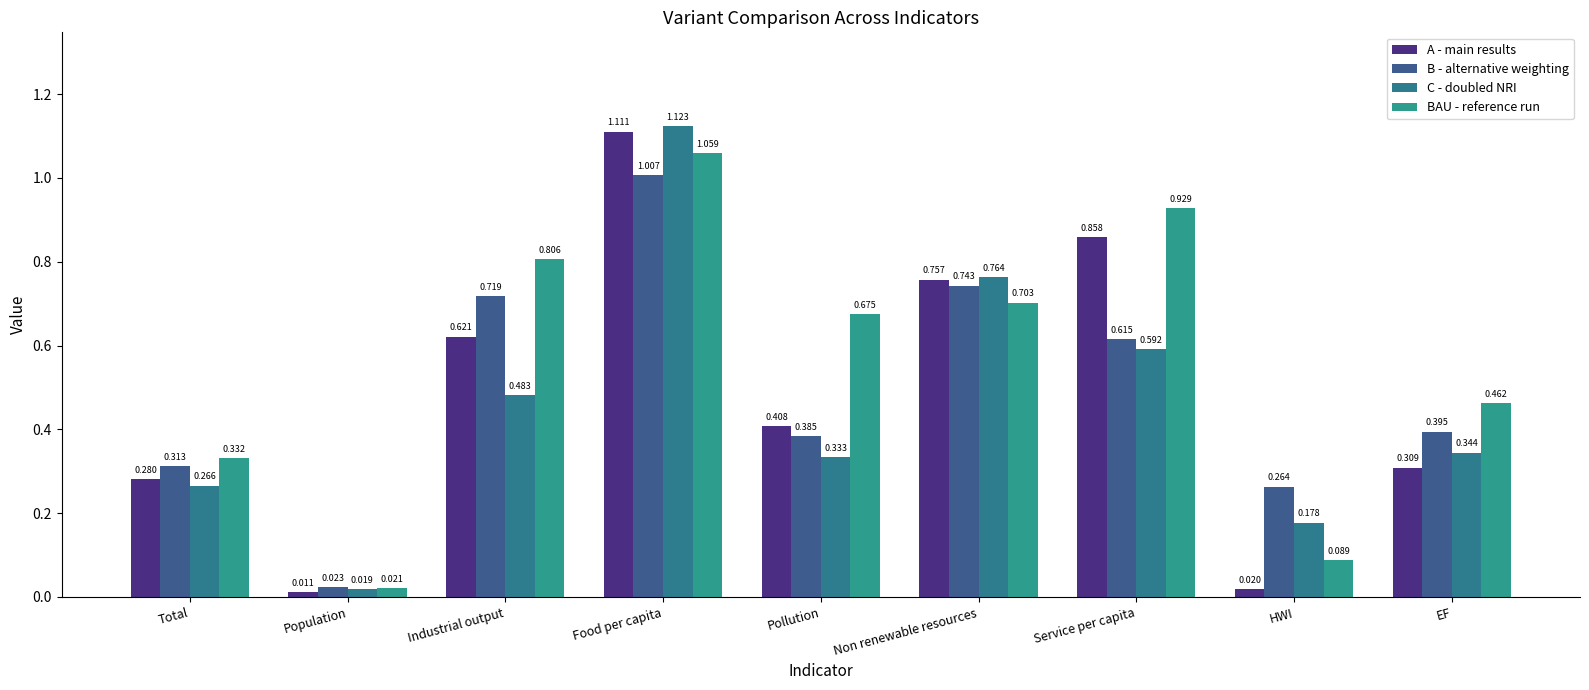

Is the value of B - alternative weighting at EF greater than the value of C - doubled NRI at Pollution?

Yes